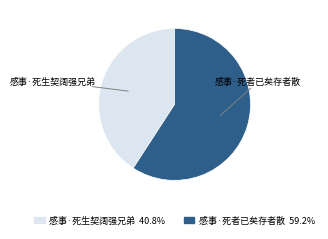

Approximately how many times larger is the value at 感事·死者已矣存者散 compared to 感事·死生契阔强兄弟?

1.4